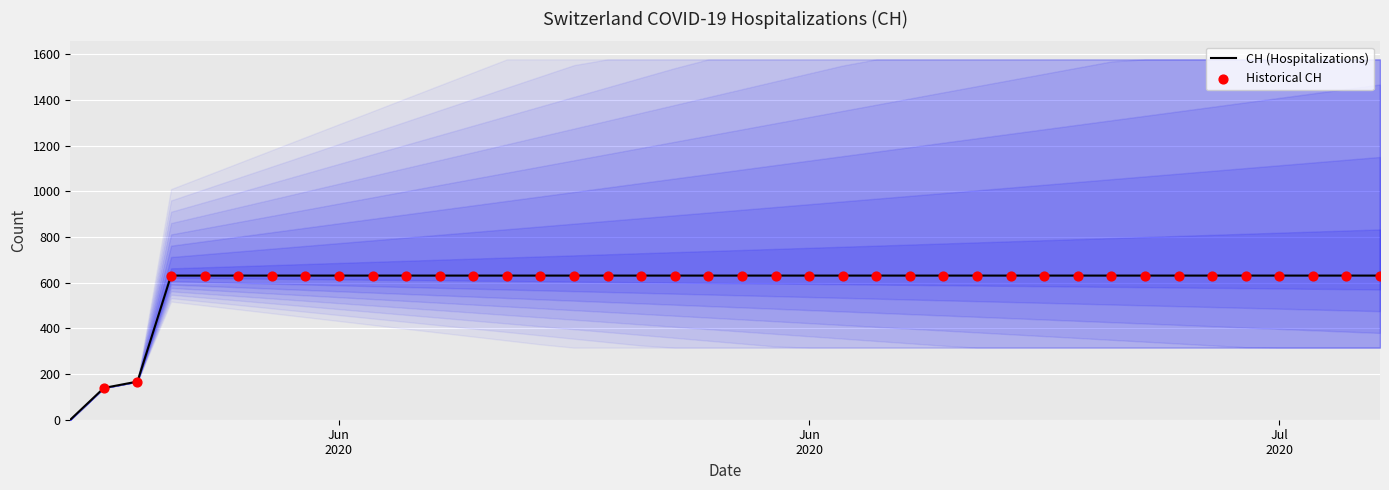

Between 2020-06-01 and 2020-06-04, which is larger?

2020-06-04